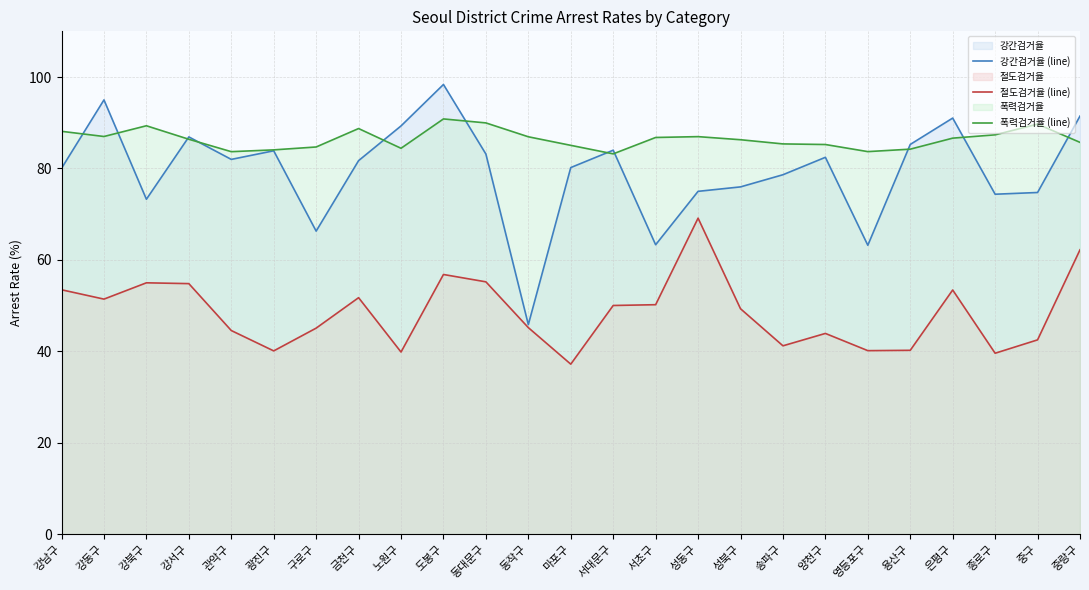

What is the approximate value of 강간검거율 (line) at 동대문구?

83.2